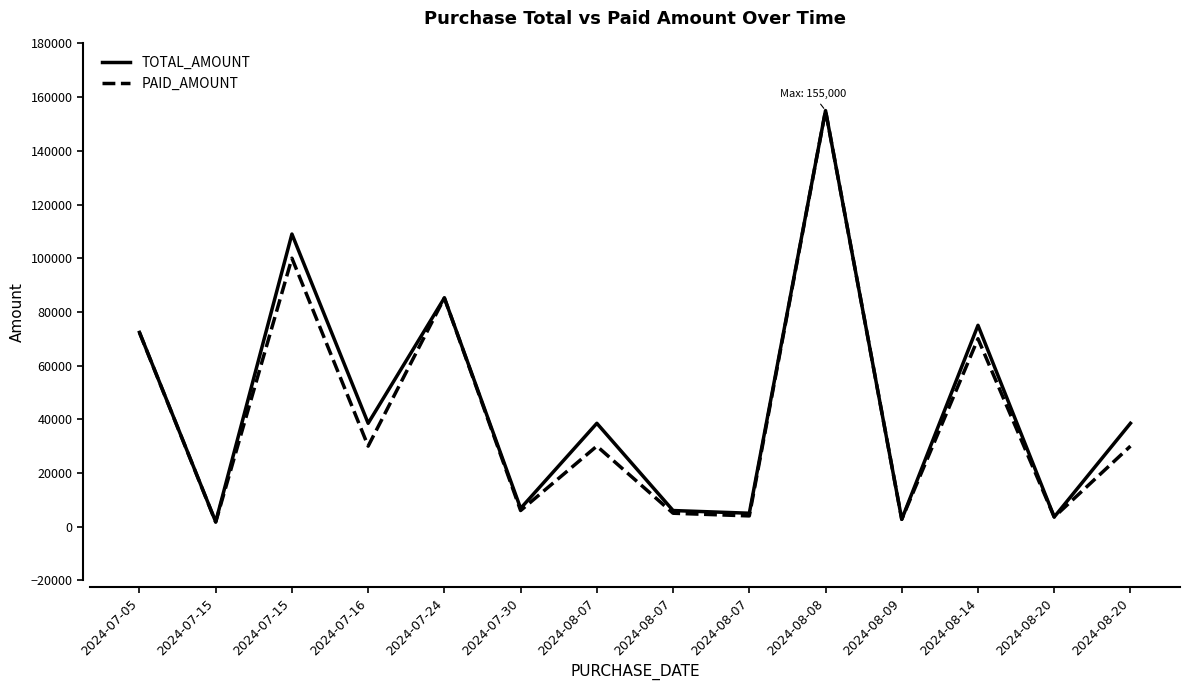

What are all the series names shown in the legend?

TOTAL_AMOUNT, PAID_AMOUNT